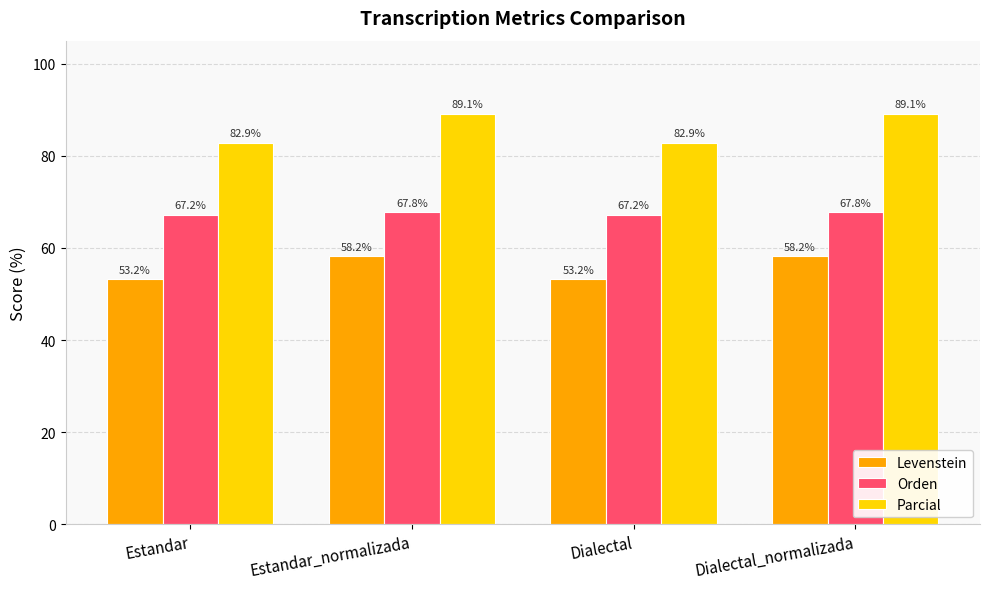

What is the difference between the highest and lowest values at Estandar_normalizada?

30.9